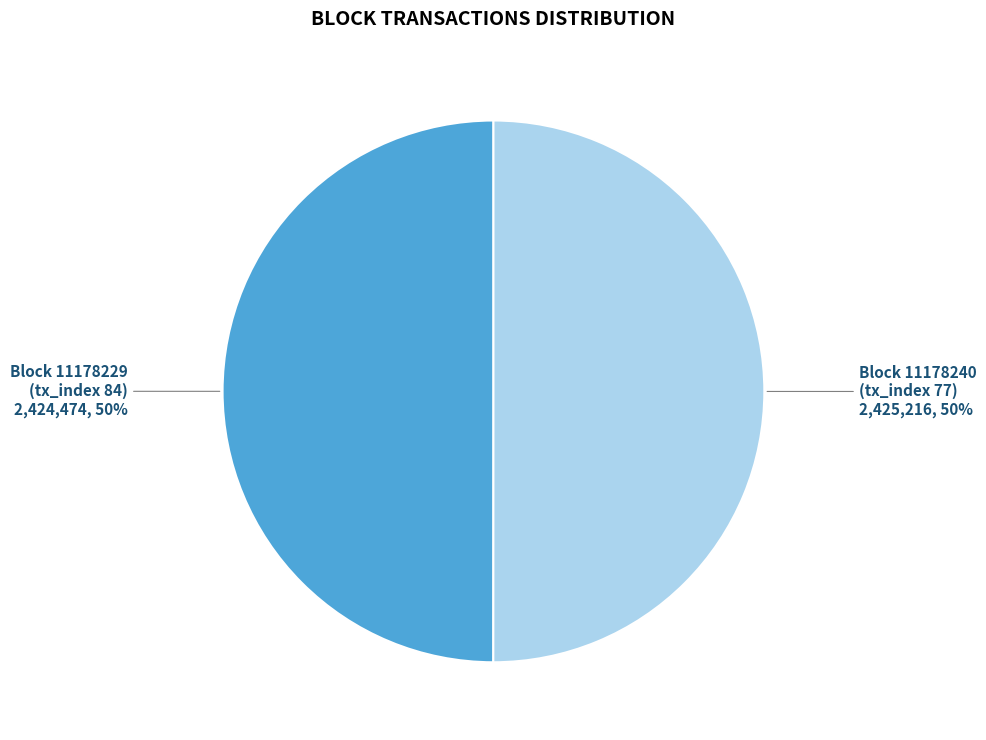

Is the sum of Block 11178240 (tx_index 77) and Block 11178229 (tx_index 84) greater than half?

Yes